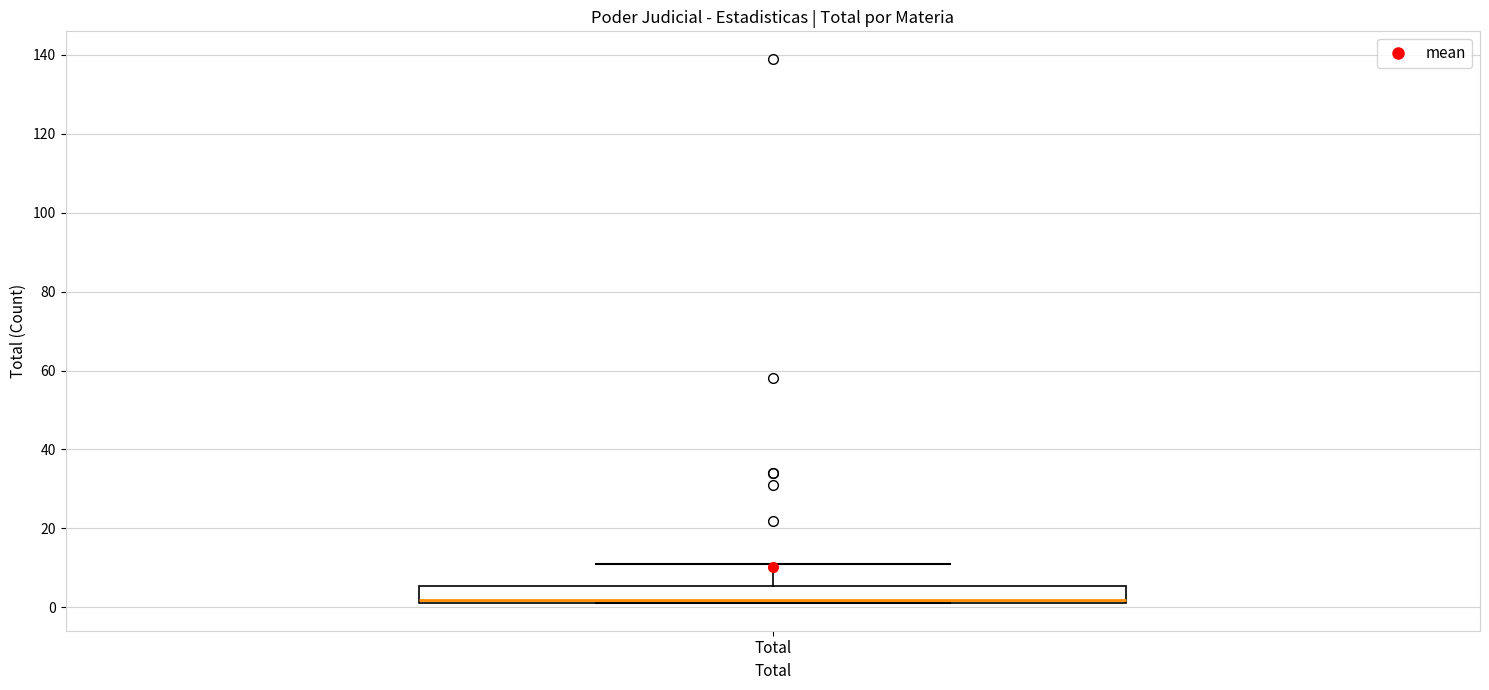

Transcribe this box plot: give where the median line is, the range the box spans, and where the two whiskers end, as read against the y-axis. The values are not printed on the chart, so give them approximately, as read against the axis.

median 2 (just above the box's lower edge), box 2 to 6, whiskers 2 to 12